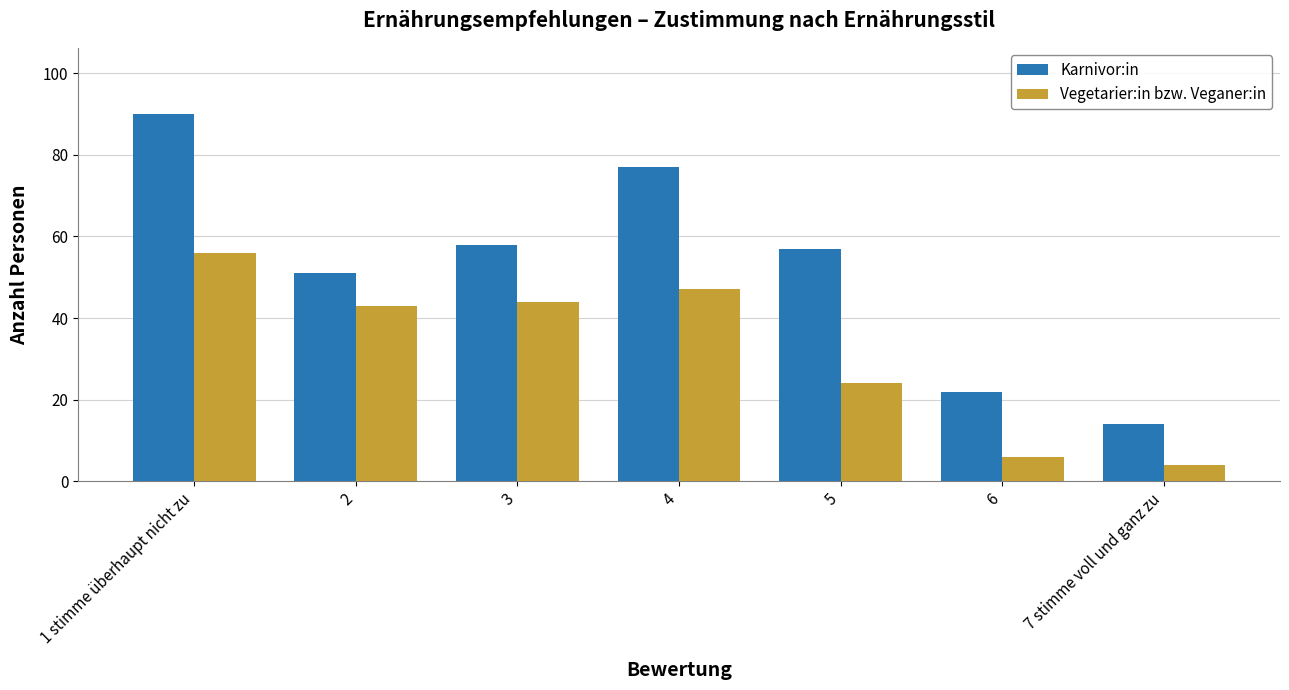

What is the spread (max minus min) of values at 4?

30